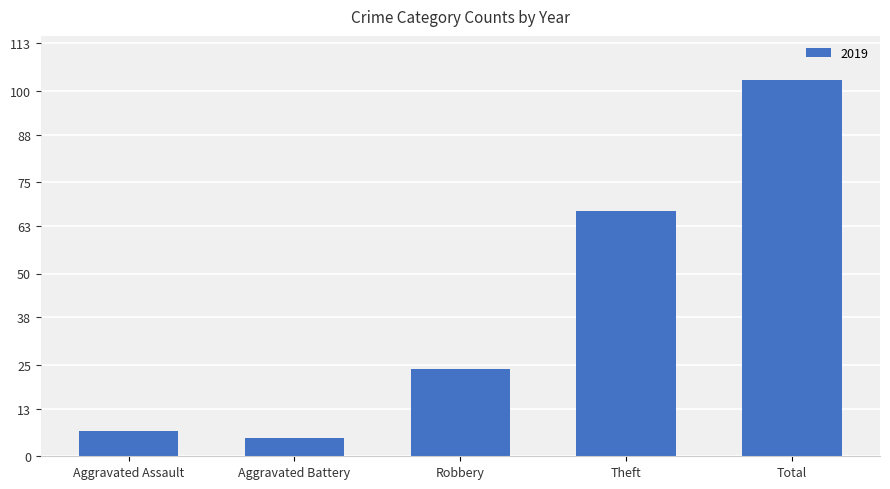

What is the average value?

41